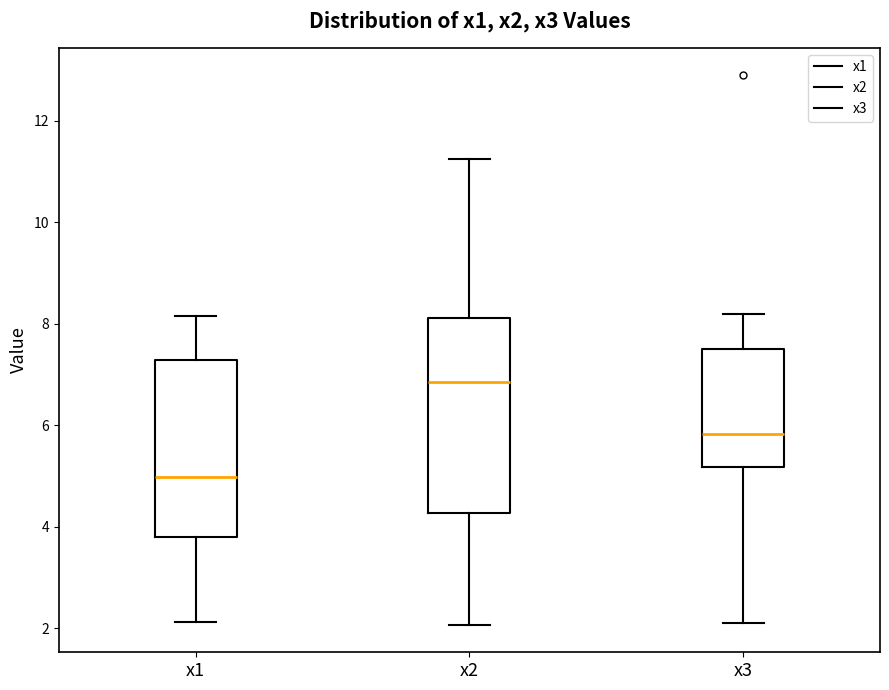

Reading left to right, read every box against the y-axis: the position of its median line, the range the box covers, and the ends of its whiskers. The values are not printed on the chart, so give them approximately, as read against the axis.

x1: median 5.0, box 3.8 to 7.2, whiskers 2.2 to 8.2
x2: median 6.8, box 4.2 to 8.2, whiskers 2.0 to 11.2
x3: median 5.8, box 5.2 to 7.4, whiskers 2.2 to 8.2